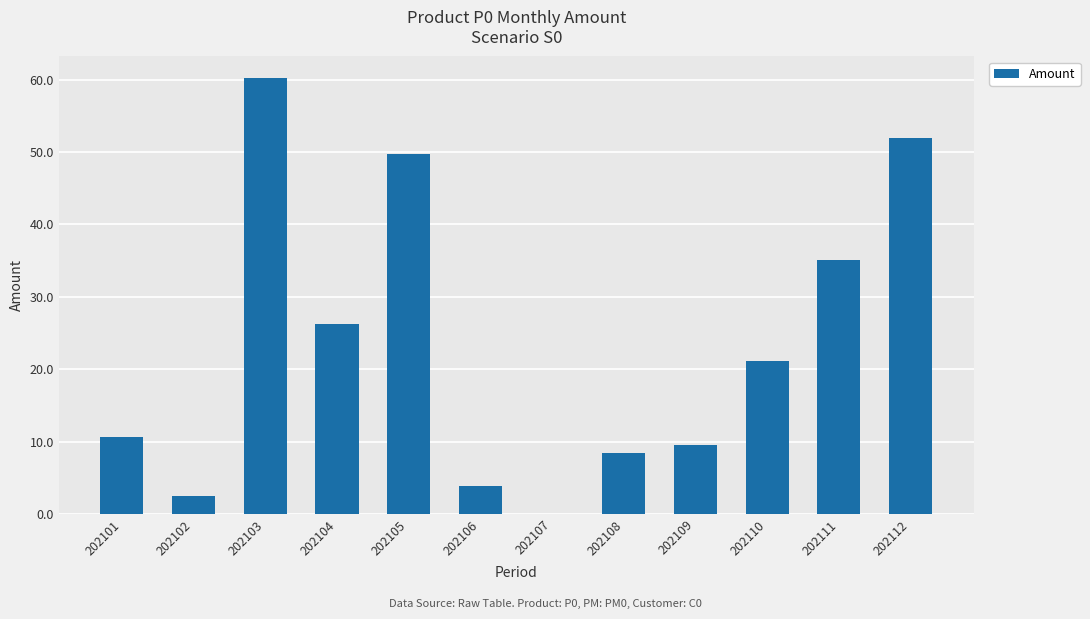

What is the sum of the values at 202104 and 202111?

61.3